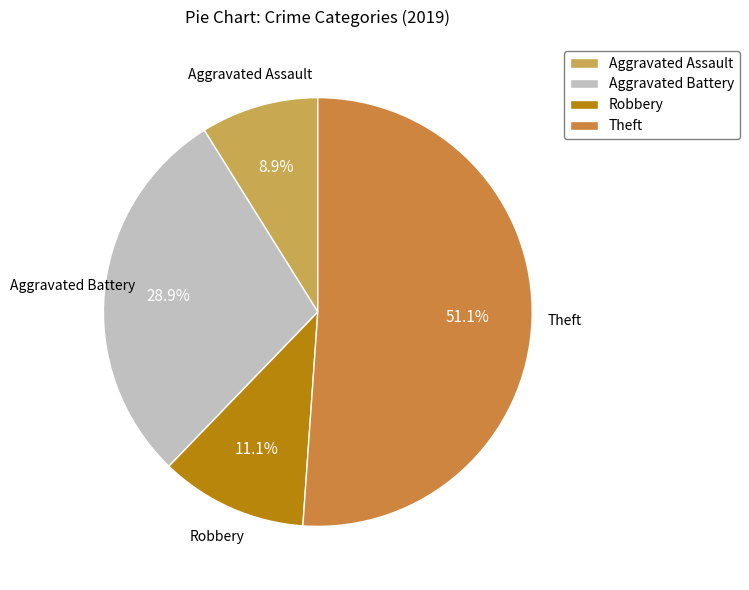

To the nearest percent, what is the difference between the largest and smallest slice percentages?

42%